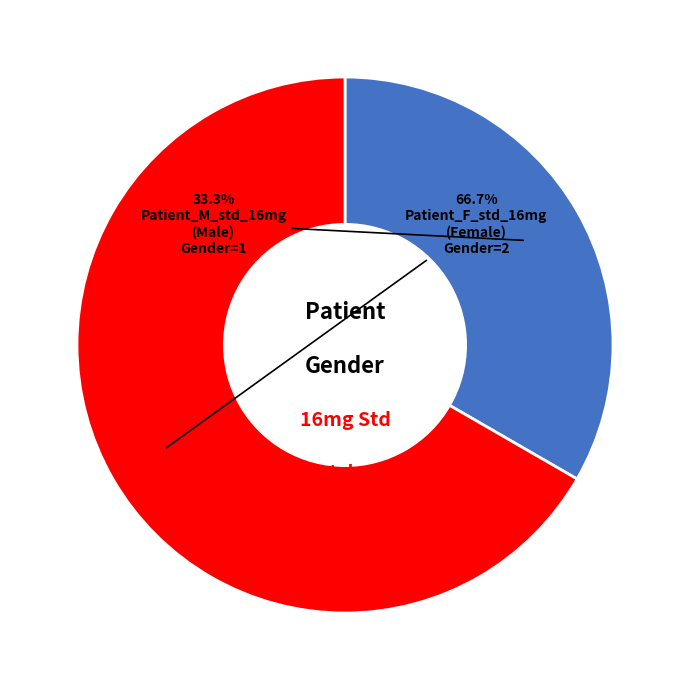

Is there a majority slice in this chart?

Yes